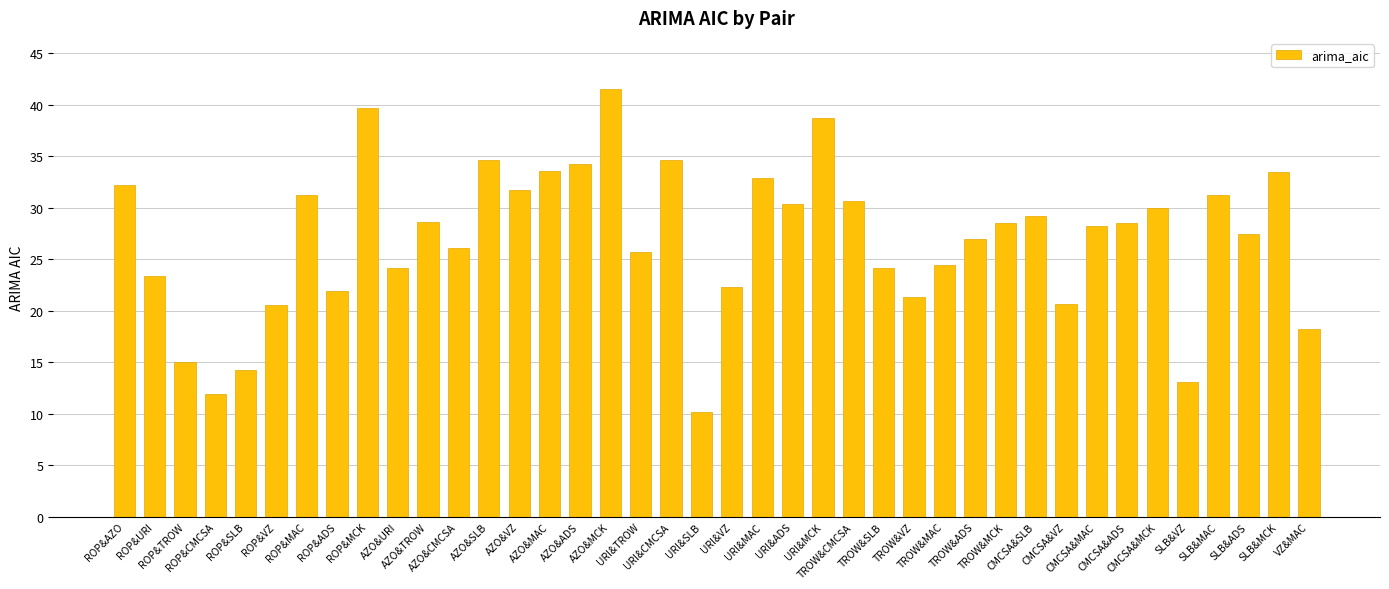

Where does the data first go above 28?

ROP&AZO